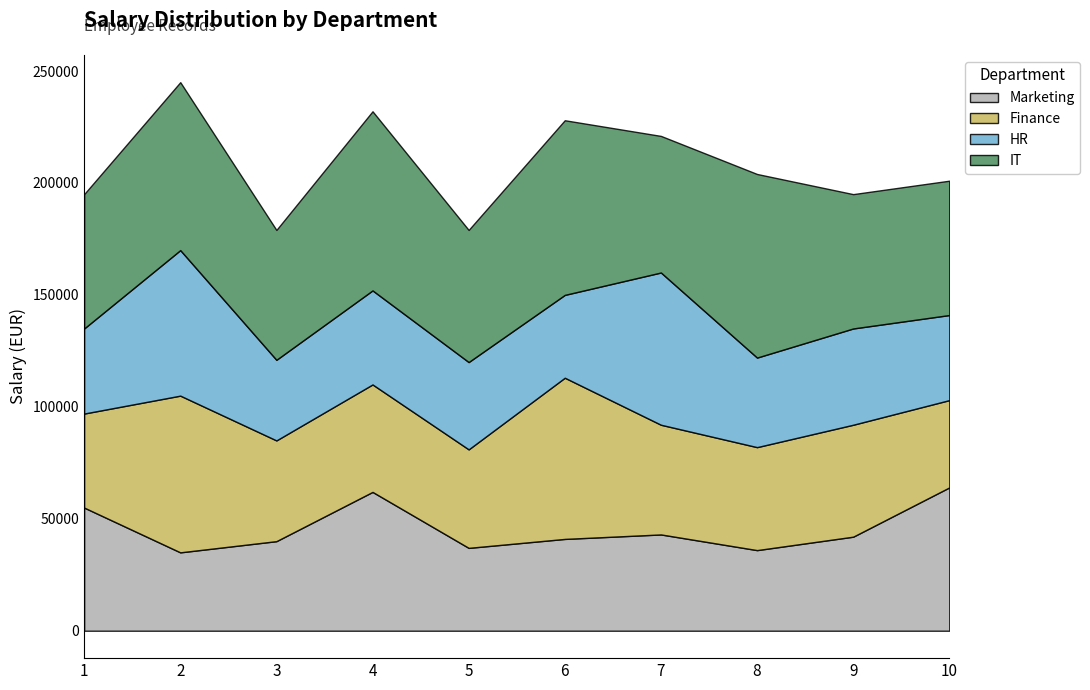

What is the minimum value for Marketing?

35000